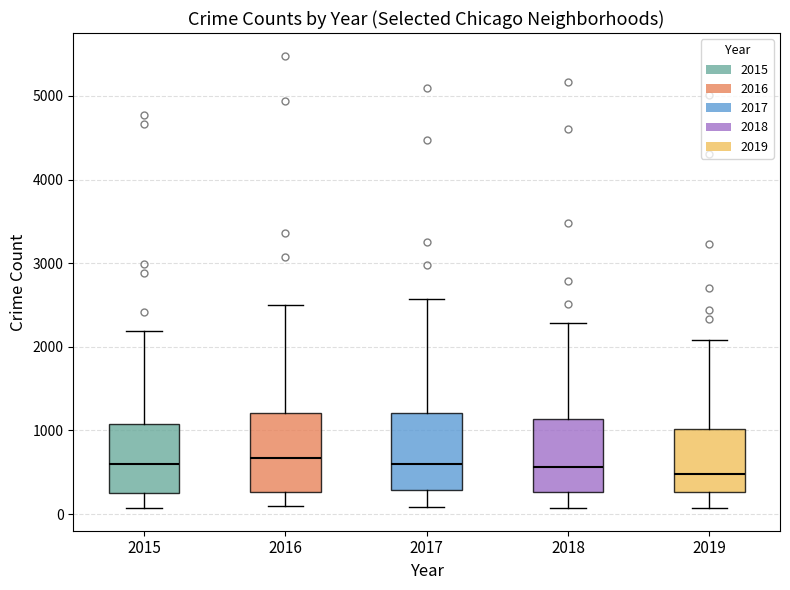

Reading left to right, transcribe this box plot: for each box, give where its median line is, the range the box spans, and where its two whiskers end, as read against the y-axis. The values are not printed on the chart, so give them approximately, as read against the axis.

2015: median 600, box 300 to 1100, whiskers 100 to 2200
2016: median 700, box 300 to 1200, whiskers 100 to 2500
2017: median 600, box 300 to 1200, whiskers 100 to 2600
2018: median 600, box 300 to 1100, whiskers 100 to 2300
2019: median 500, box 300 to 1000, whiskers 100 to 2100